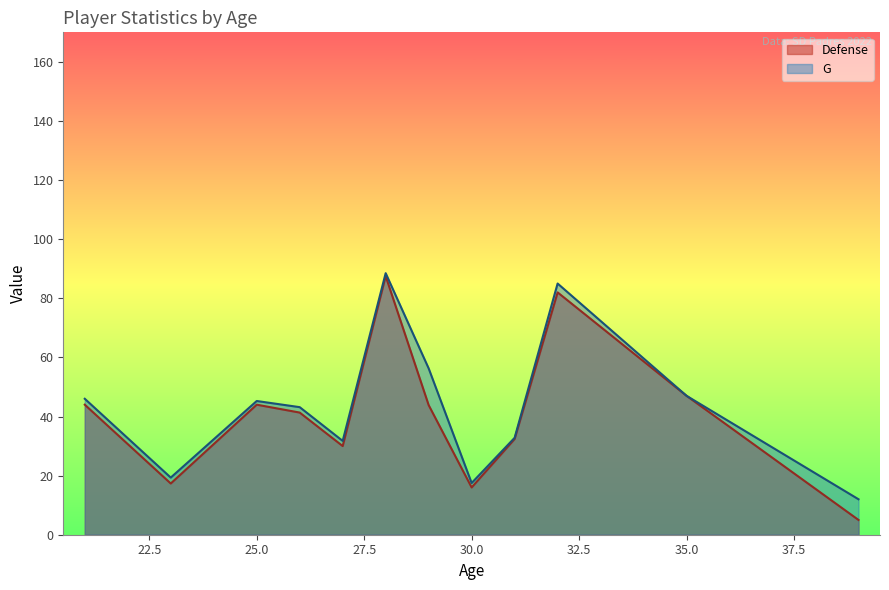

True or false: Defense has more than 1 points higher than both neighbors.

True